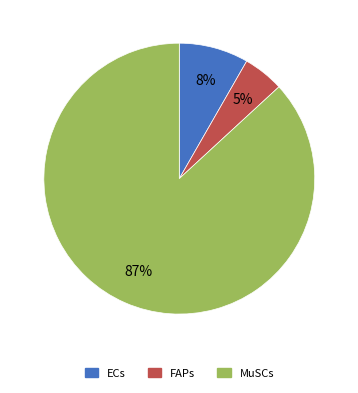

How many segments does this pie chart have?

3